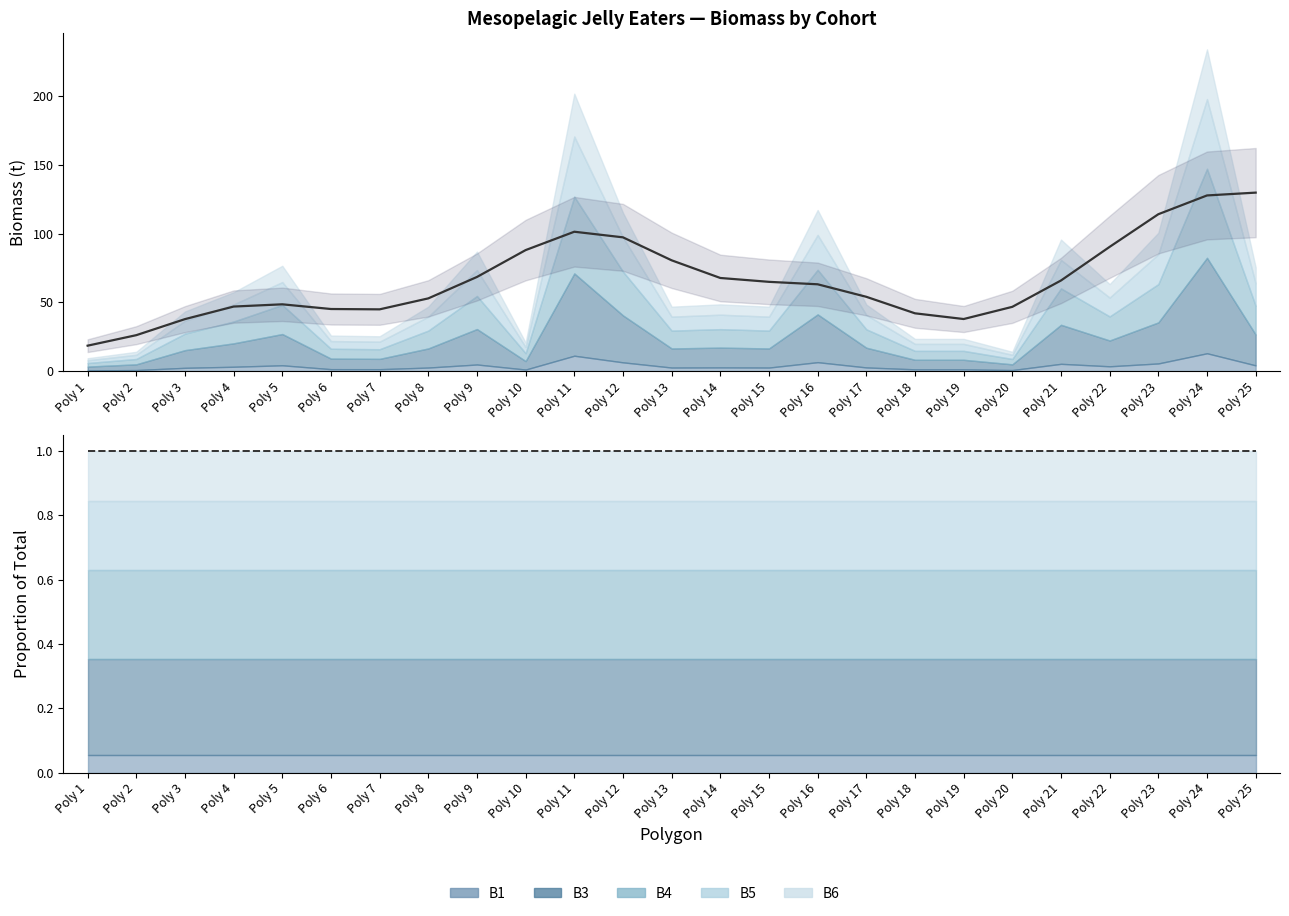

What is the average value of the Proportion sum series?

1.0